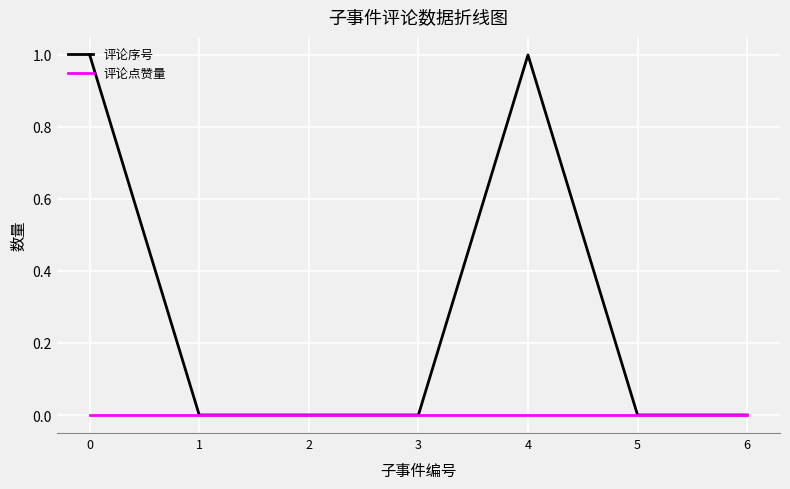

The value of 评论序号 at 4 is 1. True or false?

True